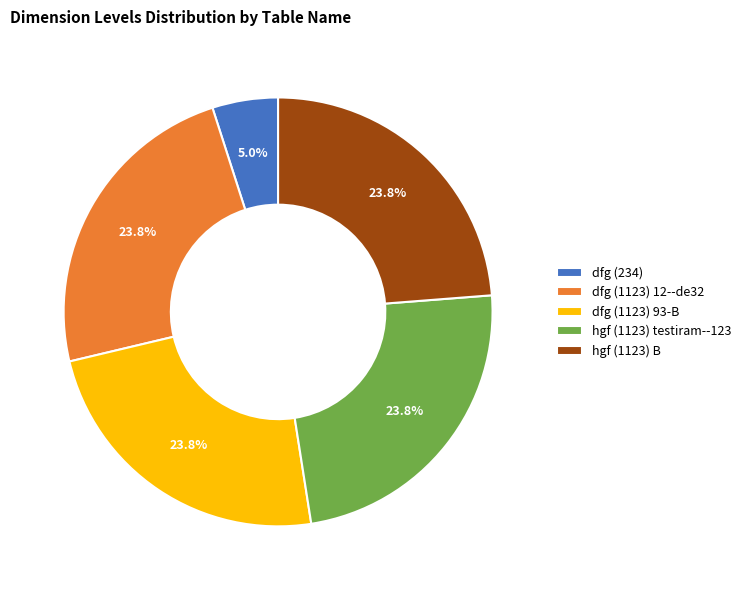

Approximately how many times larger is the value at dfg (1123) 12--de32 compared to hgf (1123) testiram--123?

1.0